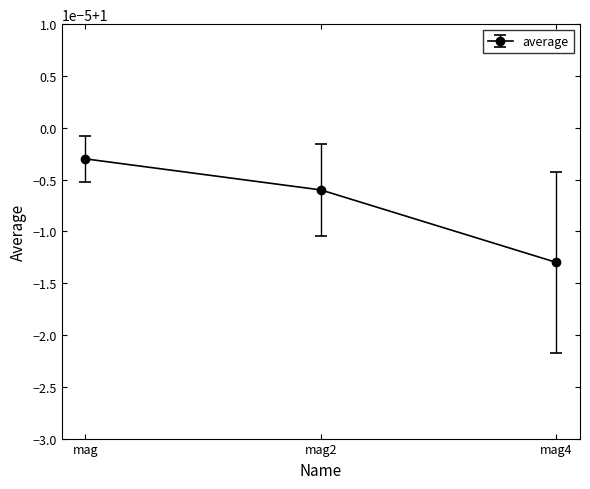

How many data points does each series have?

3